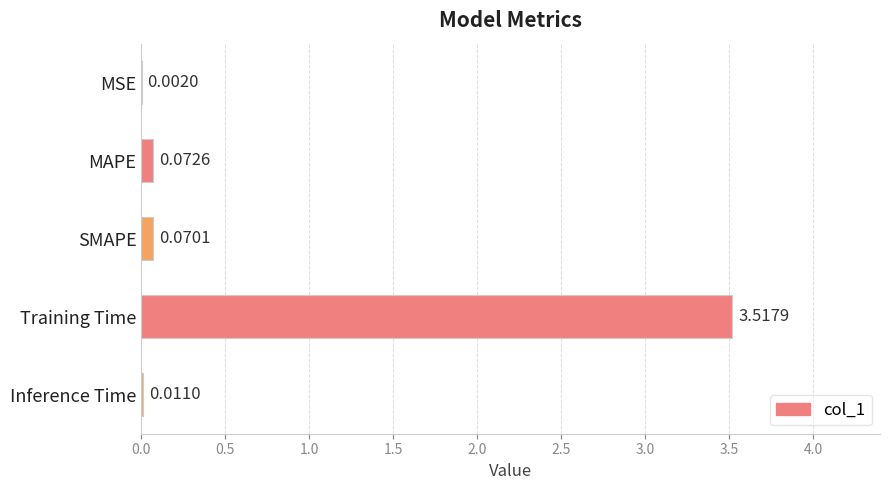

Are the bars horizontal?

Yes